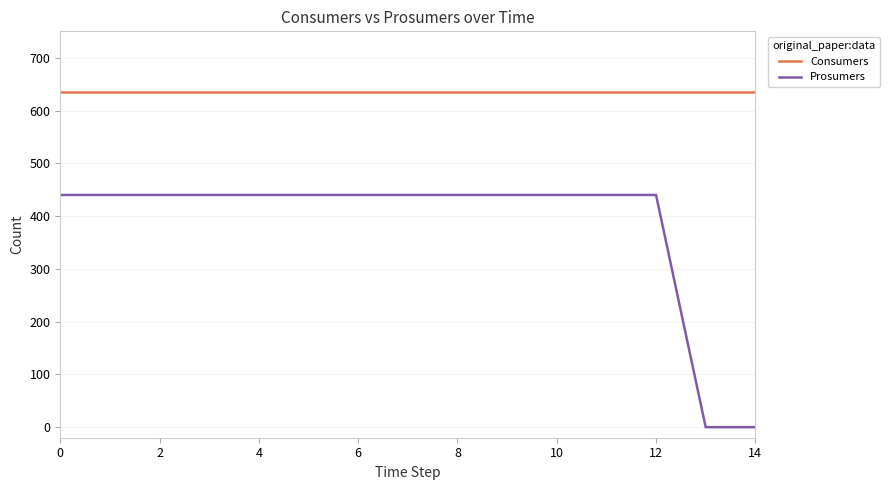

At how many categories does at least one series exceed 250?

15